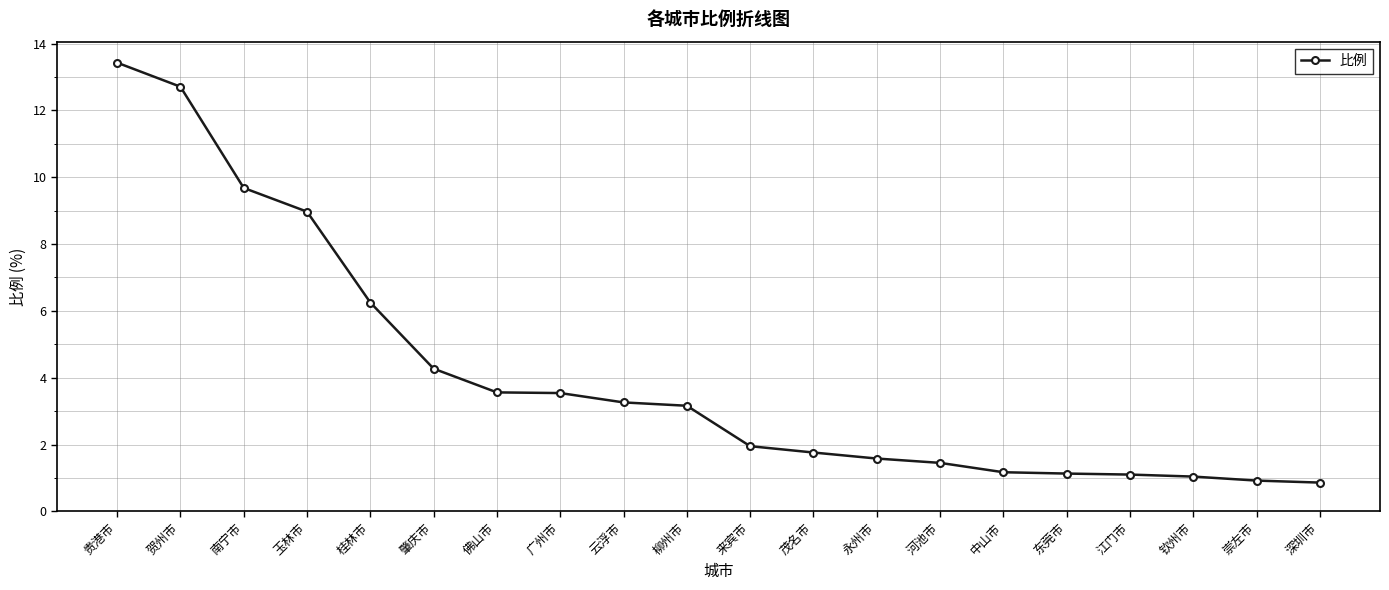

What is the sum of all values?

81.8